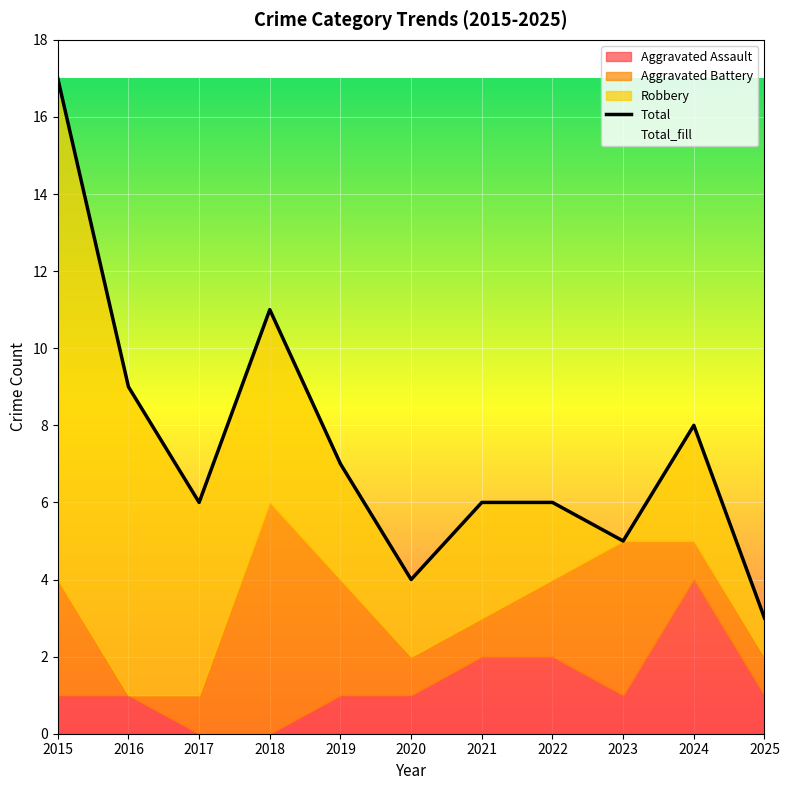

What is the ratio of the value at 2024 to the value at 2025?

2.7